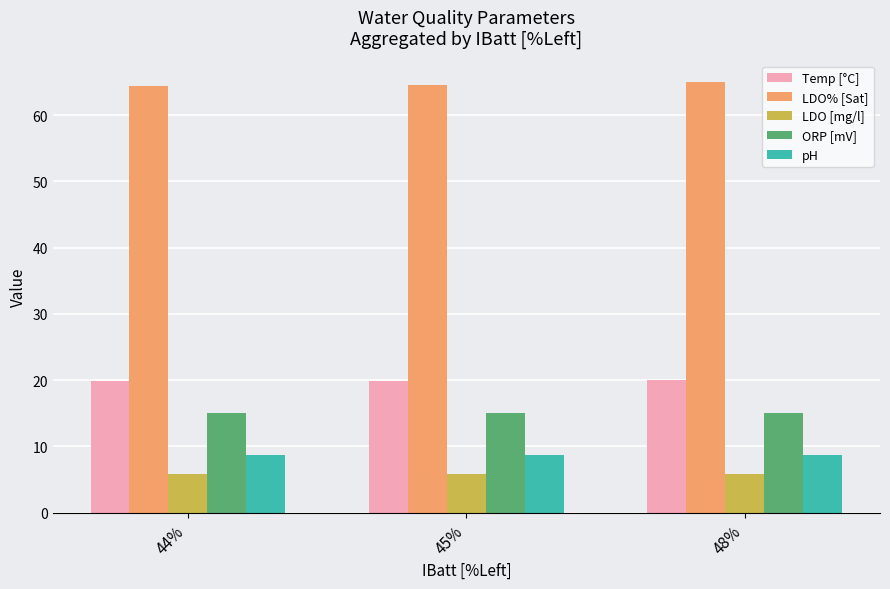

What is the label of the 3rd bar from the left?

48%